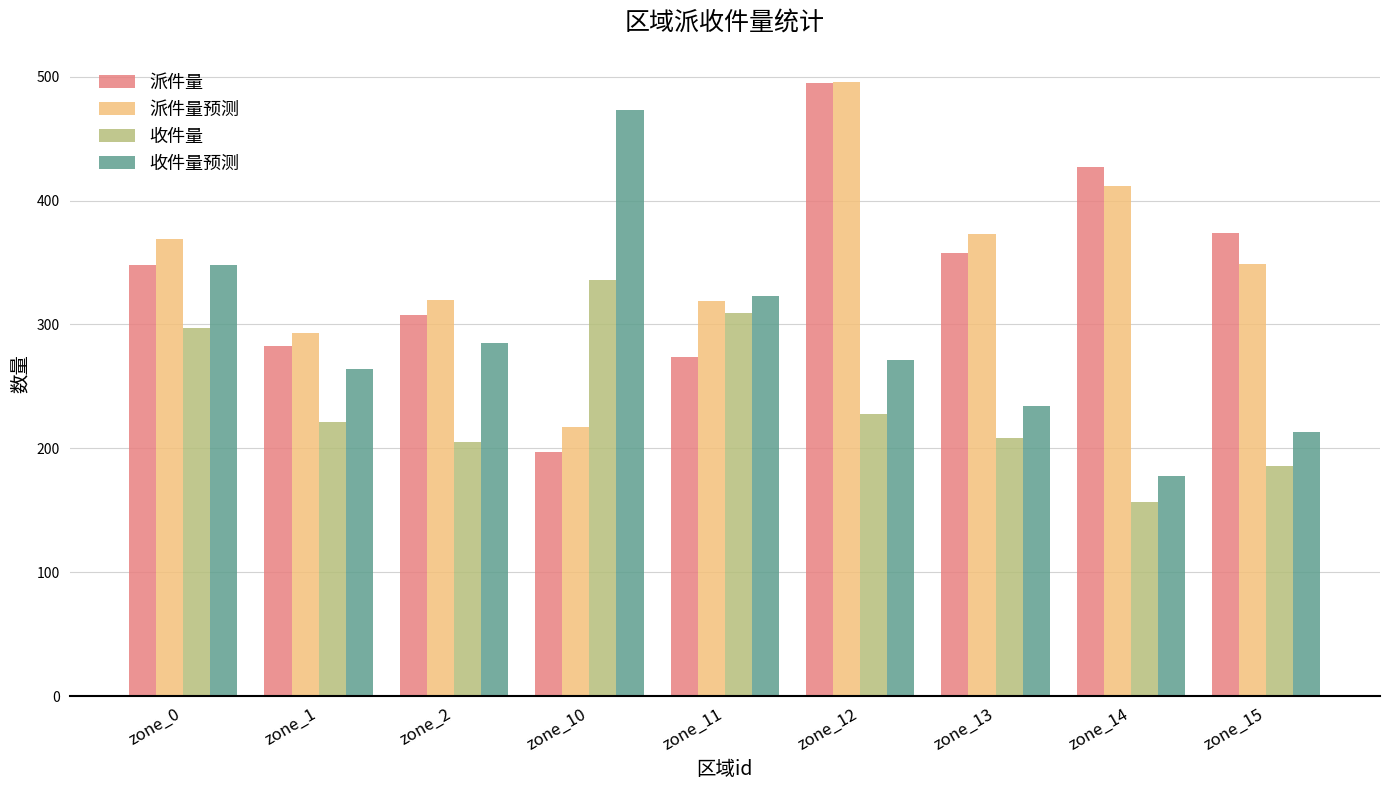

What is the spread (max minus min) of values at zone_1?

72